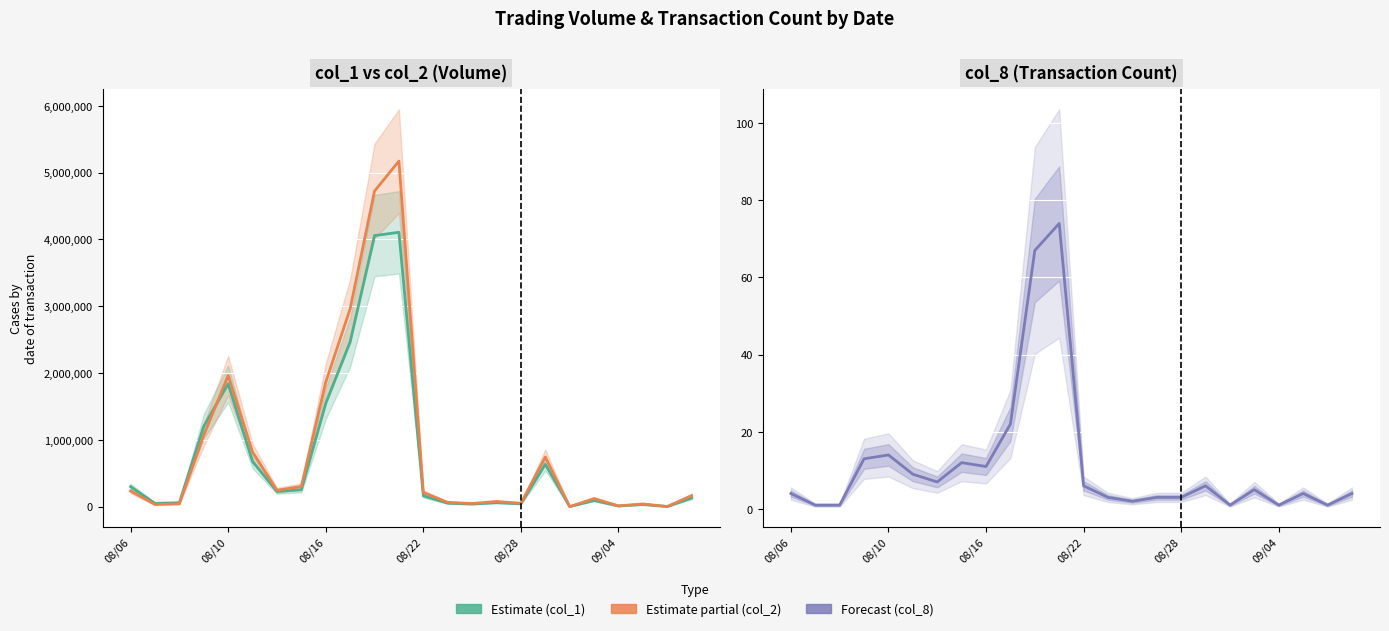

How many values in the col_1 estimate series are below 162000?

12